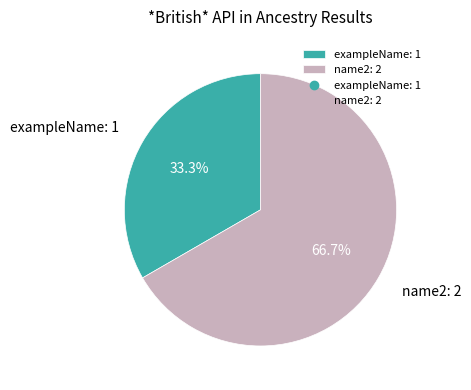

To the nearest percent, what is the combined percentage of name2 and exampleName?

100%